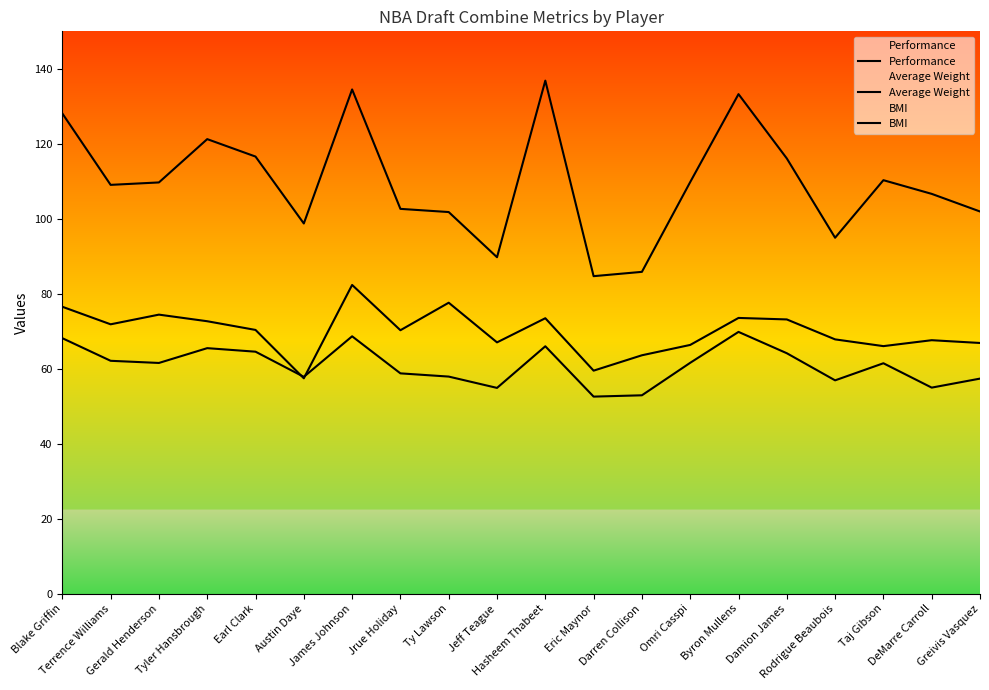

Which series has the largest total across all categories?

Average Weight